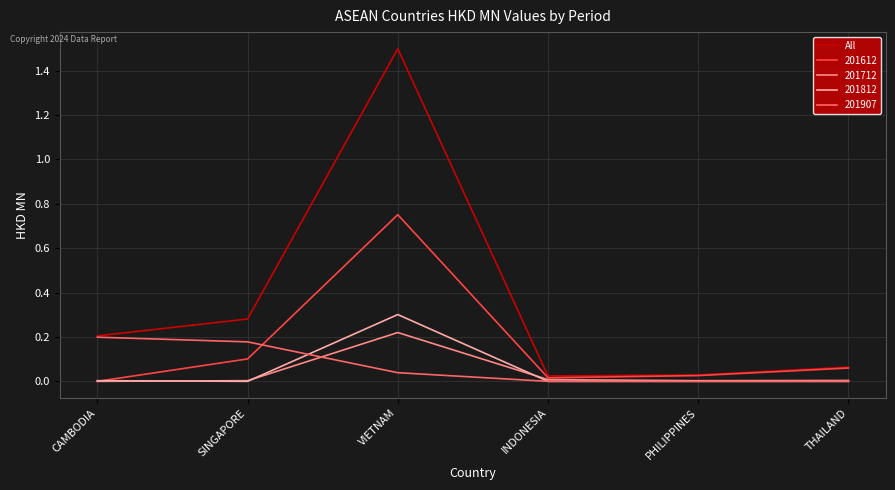

What position from the right is VIETNAM?

4